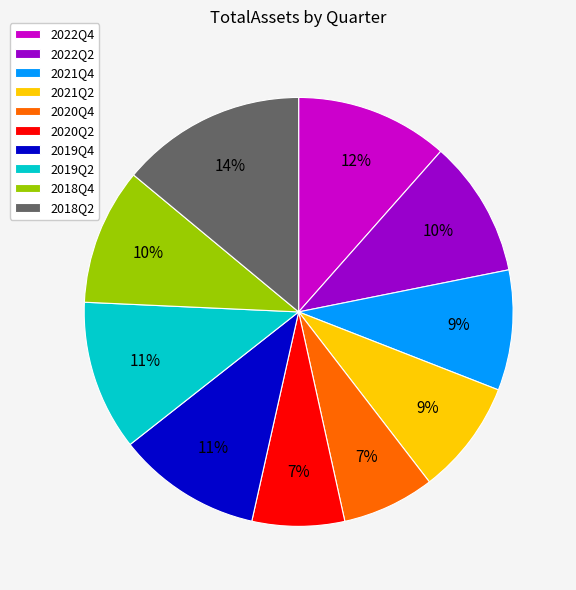

What is the largest slice in the pie chart?

2018Q2